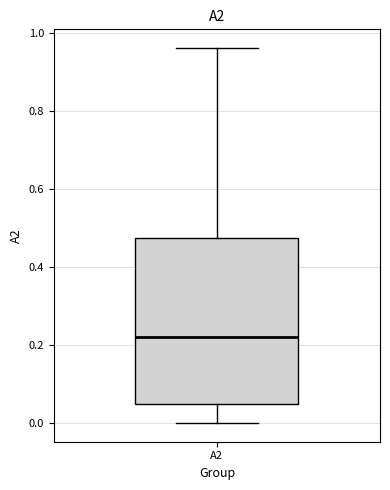

Transcribe this box plot: give where the median line is, the range the box spans, and where the two whiskers end, as read against the y-axis. The values are not printed on the chart, so give them approximately, as read against the axis.

median 0.22, box 0.04 to 0.48, whiskers 0.00 to 0.96